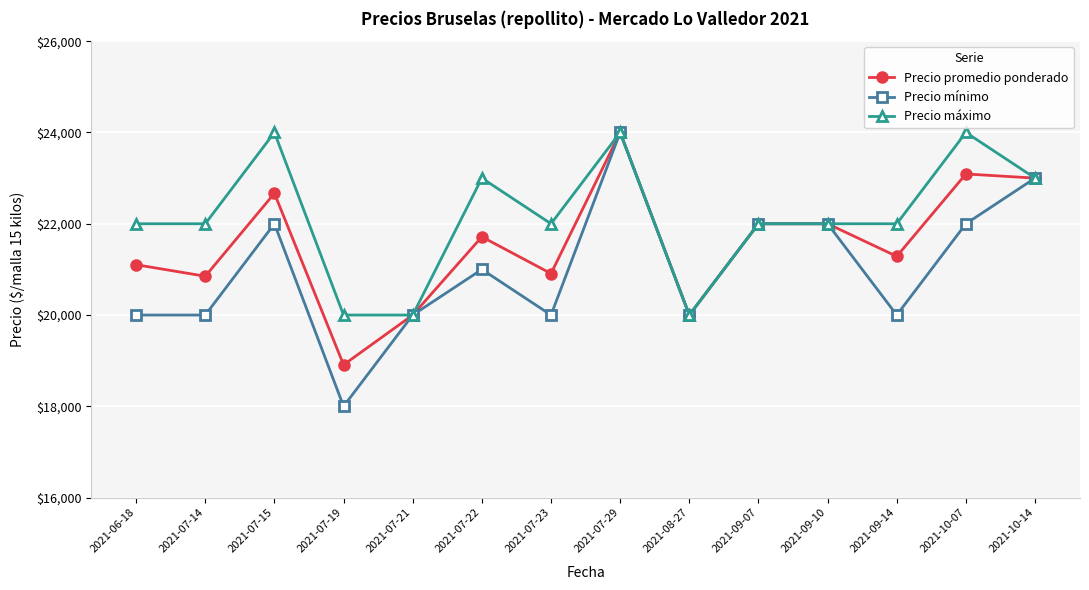

What is the sum of all Precio mínimo values?

294000